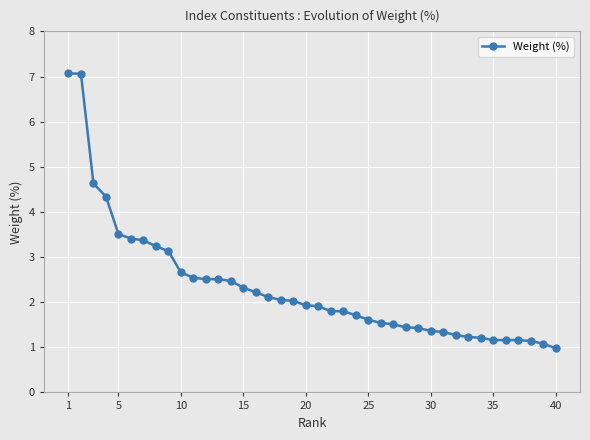

What is the minimum value shown in the chart?

1.0